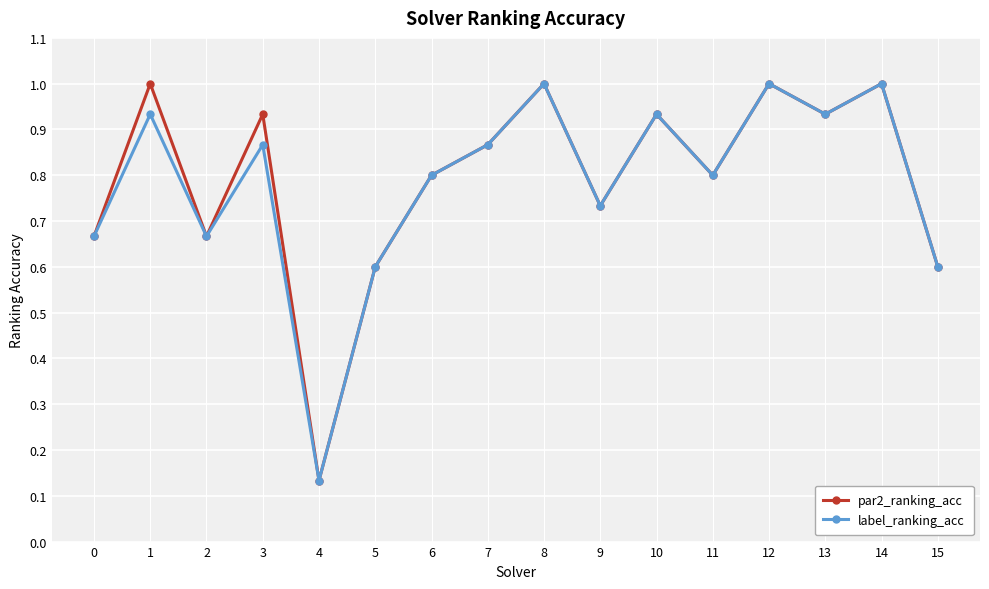

True or false: par2_ranking_acc has more than 0 points higher than both neighbors.

True